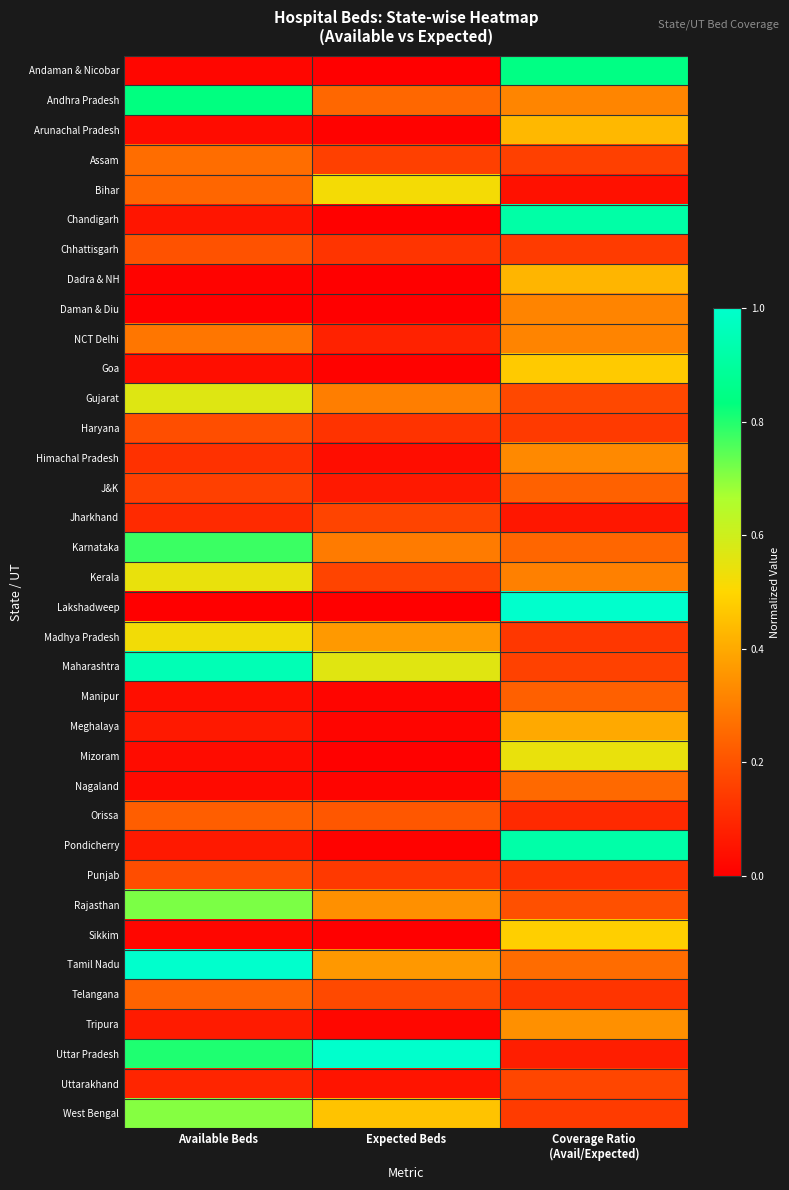

At how many categories does at least one series exceed 0?

3